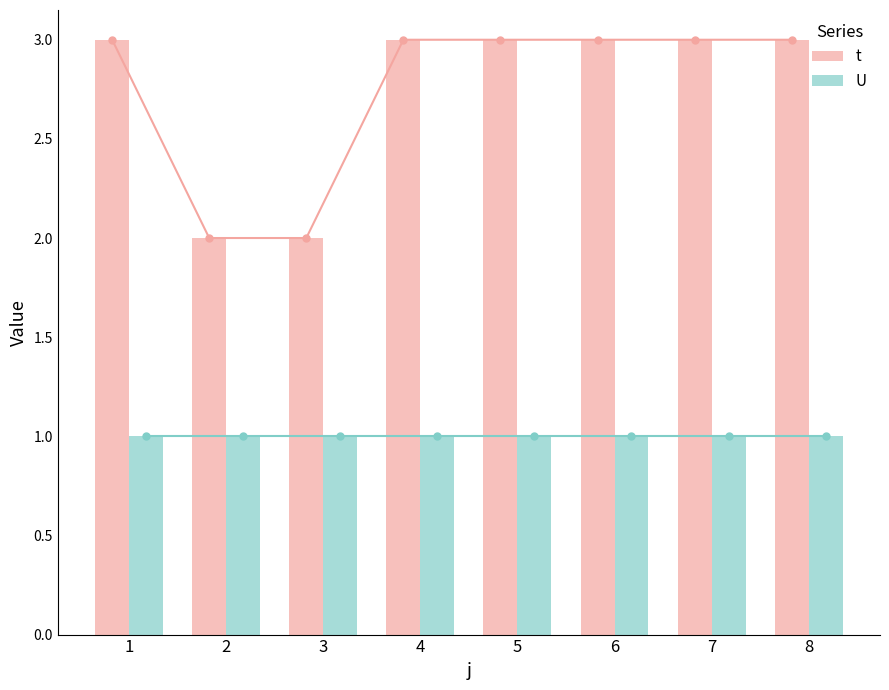

Rank the categories by t value from lowest to highest.

2, 3, 1, 4, 5, 6, 7, 8